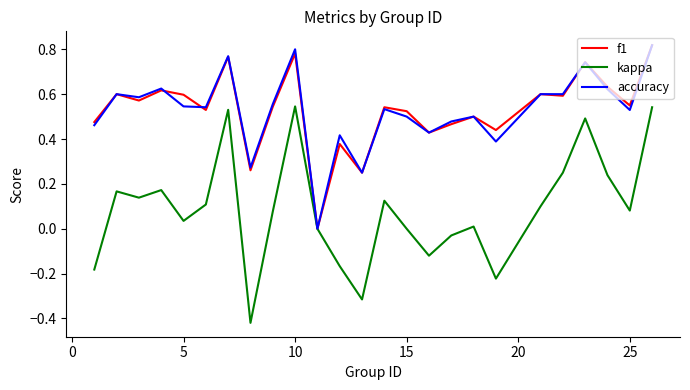

What is the difference between the maximum and second lowest values in the kappa series?

0.9